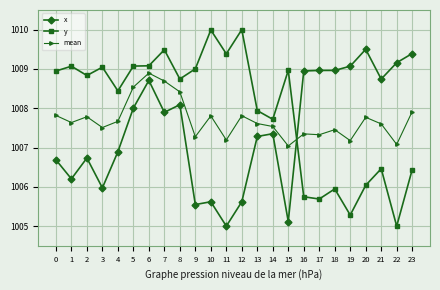

What is the approximate value of y at 19?

1005.3